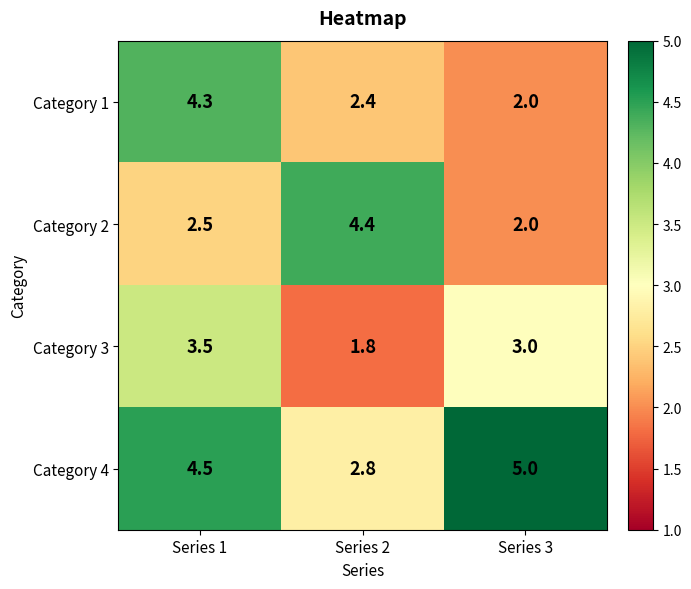

At which category does the chart reach its peak across all series?

Series 3